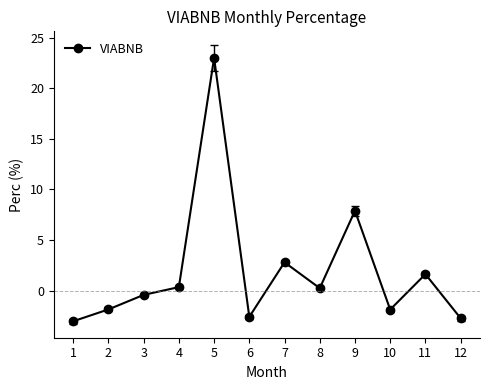

What is the sum of all values?

23.3